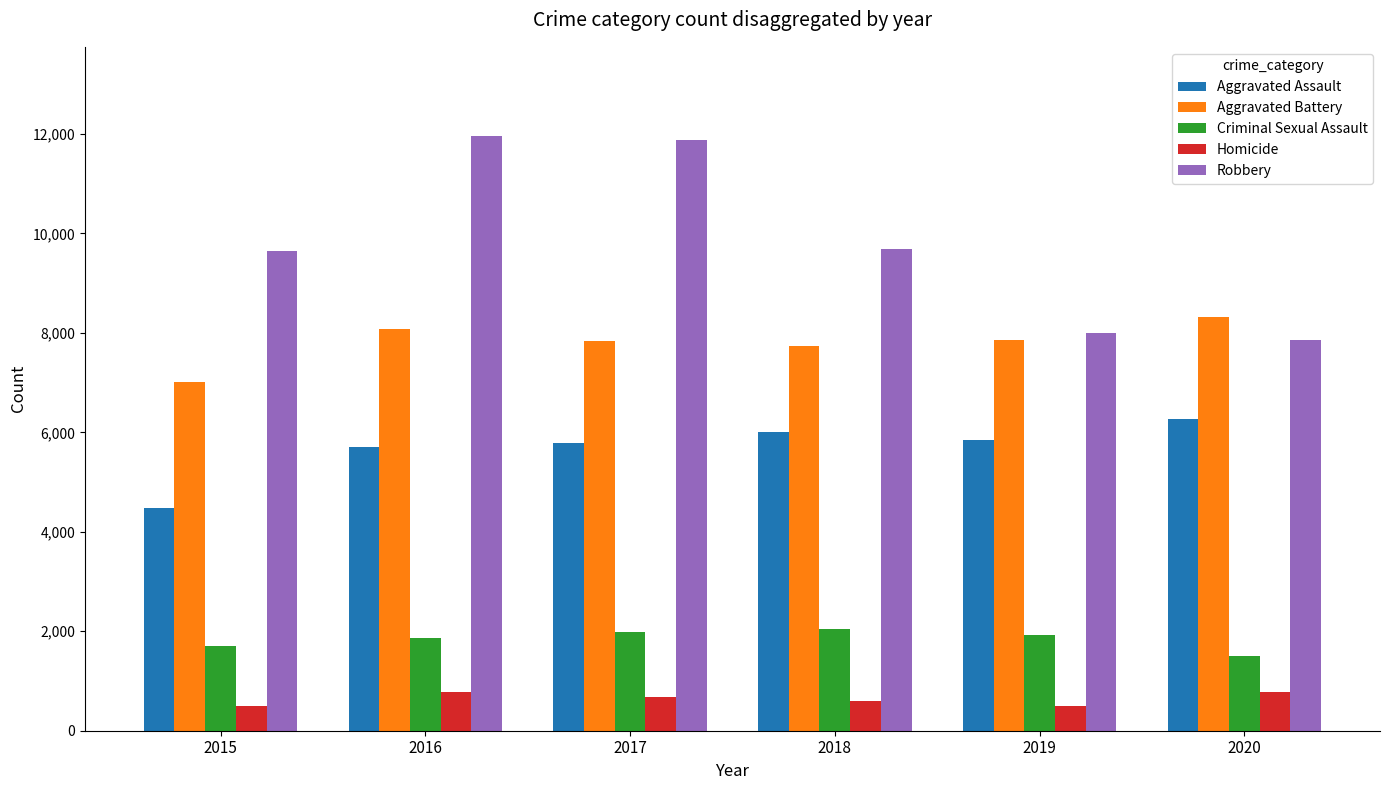

What are all the series names shown in the legend?

Aggravated Assault, Aggravated Battery, Criminal Sexual Assault, Homicide, Robbery